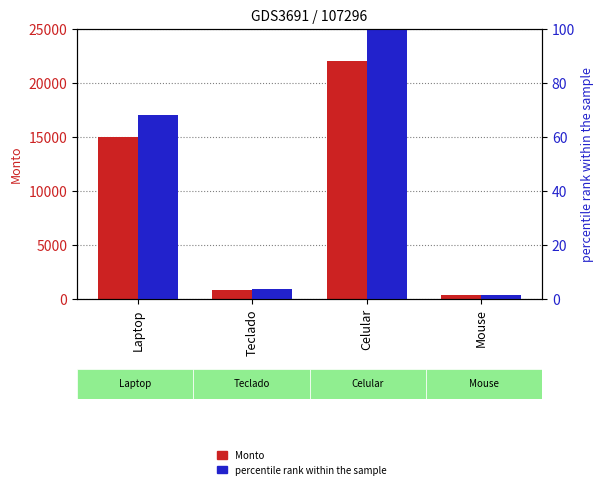

Reading left to right, what are all the values shown in this chart?

Monto: 15000.0	800.0	22000.0	350.0
percentile rank within the sample: 68.2	3.6	100.0	1.6